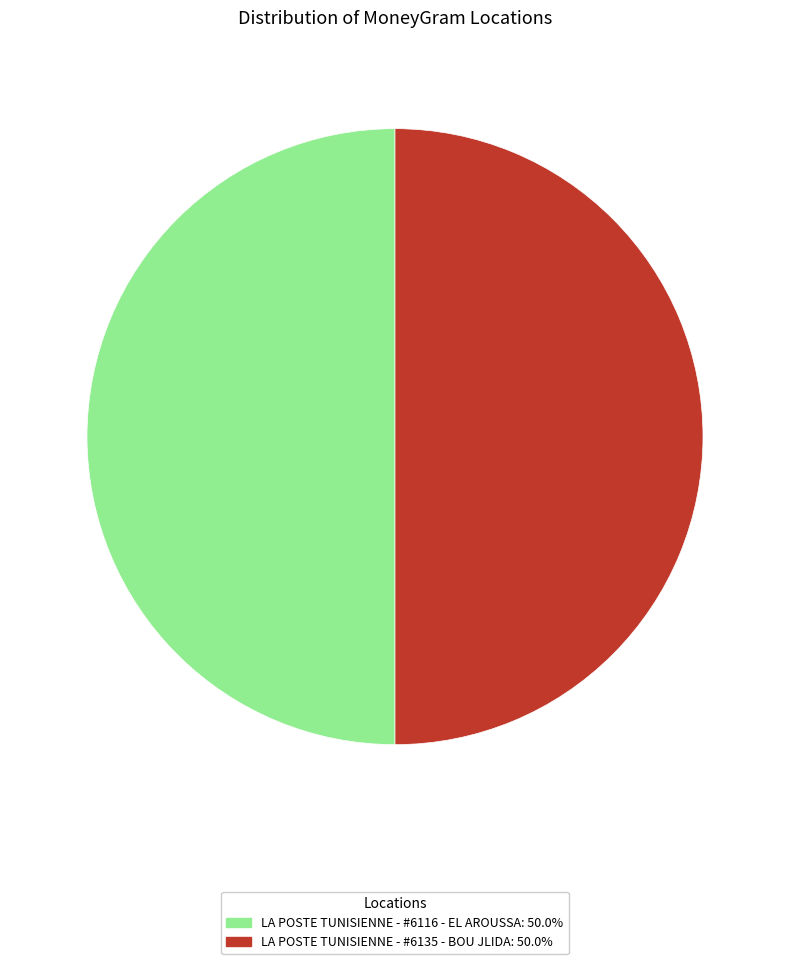

Approximately how many times larger is the value at LA POSTE TUNISIENNE - #6135 - BOU JLIDA compared to LA POSTE TUNISIENNE - #6116 - EL AROUSSA?

1.0